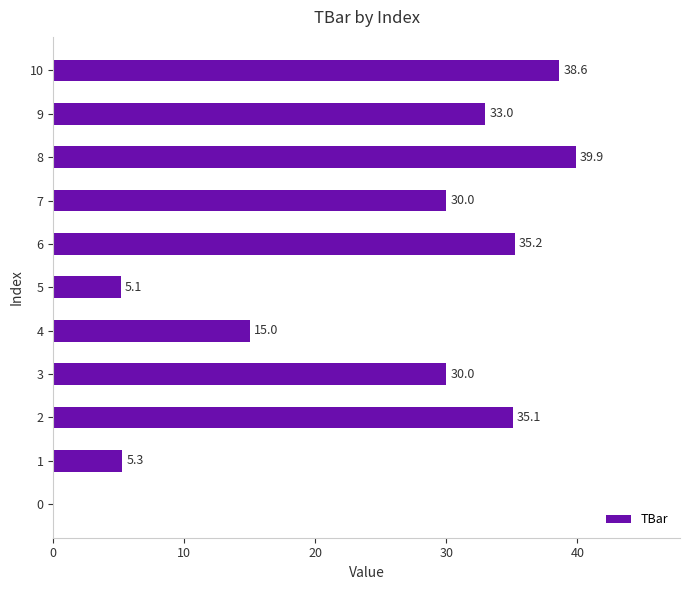

Count the number of categories in the chart.

11